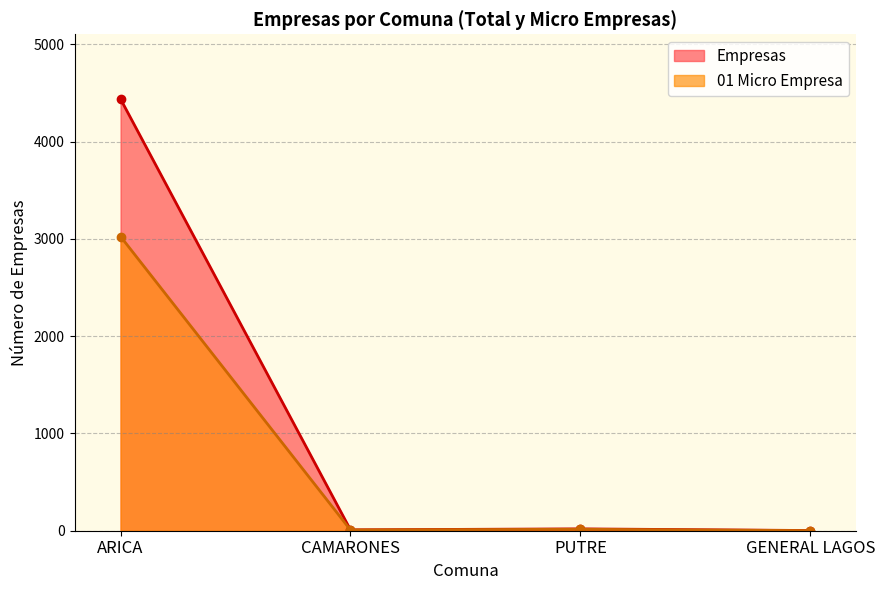

What is the difference between the 01 Micro Empresa values at GENERAL LAGOS and ARICA?

3023